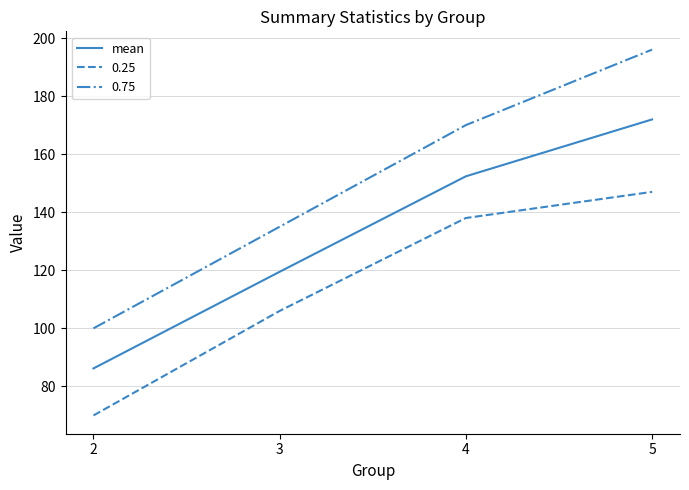

List the series in order of their overall mean, highest first.

0.75, mean, 0.25